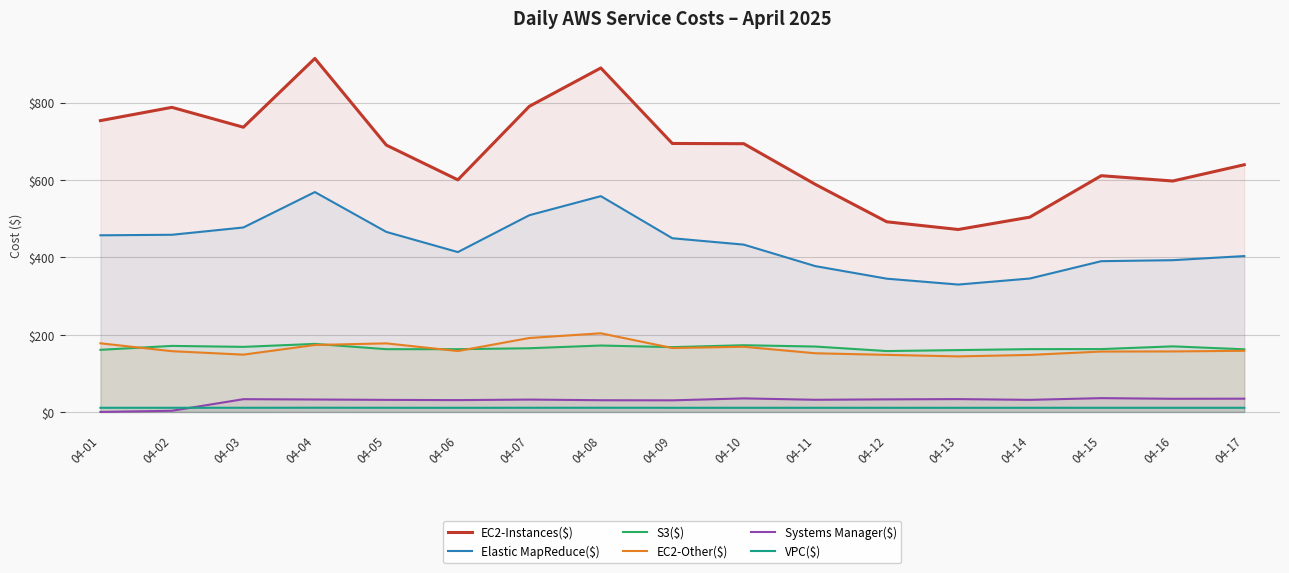

Which category has the lowest value across all series?

04-01